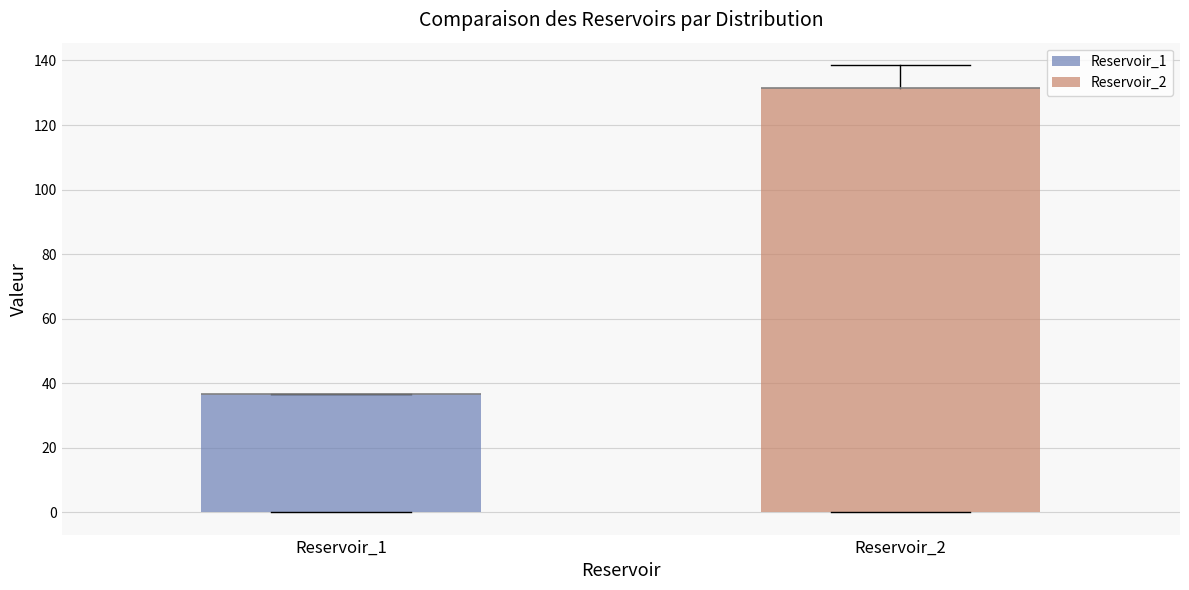

Which box is the tallest, from its lower edge to its upper edge?

Reservoir_2